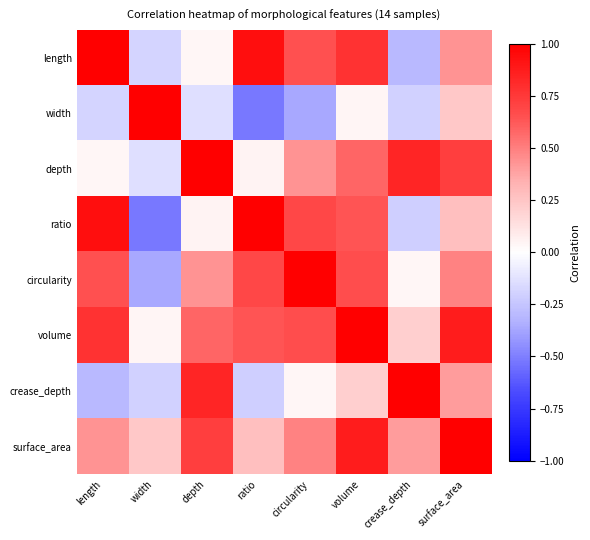

How many data points does each series have?

8